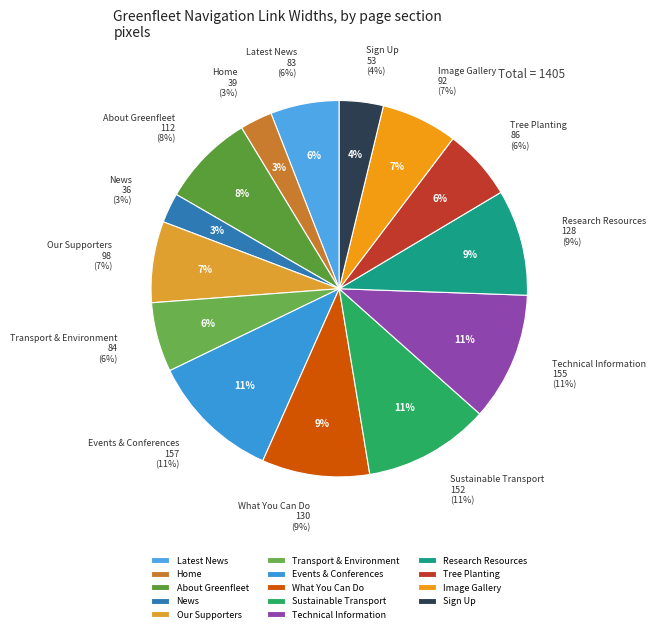

To the nearest percent, what portion does Home represent?

3%